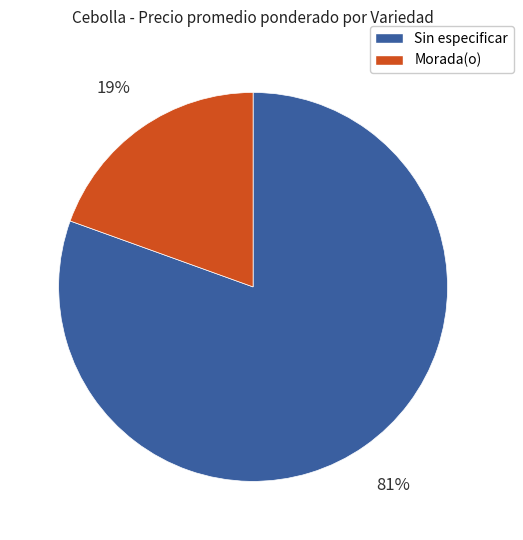

Is there a majority slice in this chart?

Yes